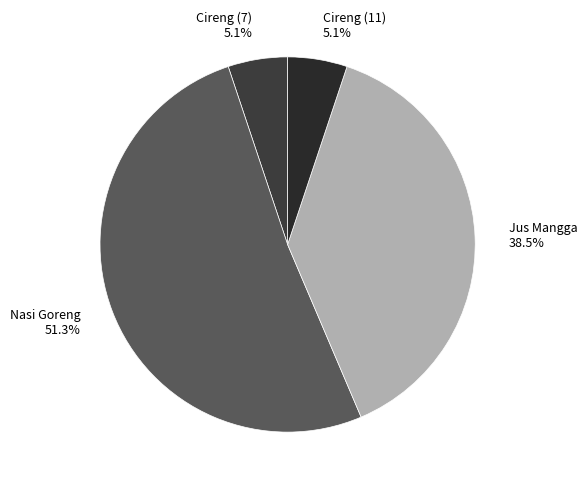

Count the number of slices in the pie.

4